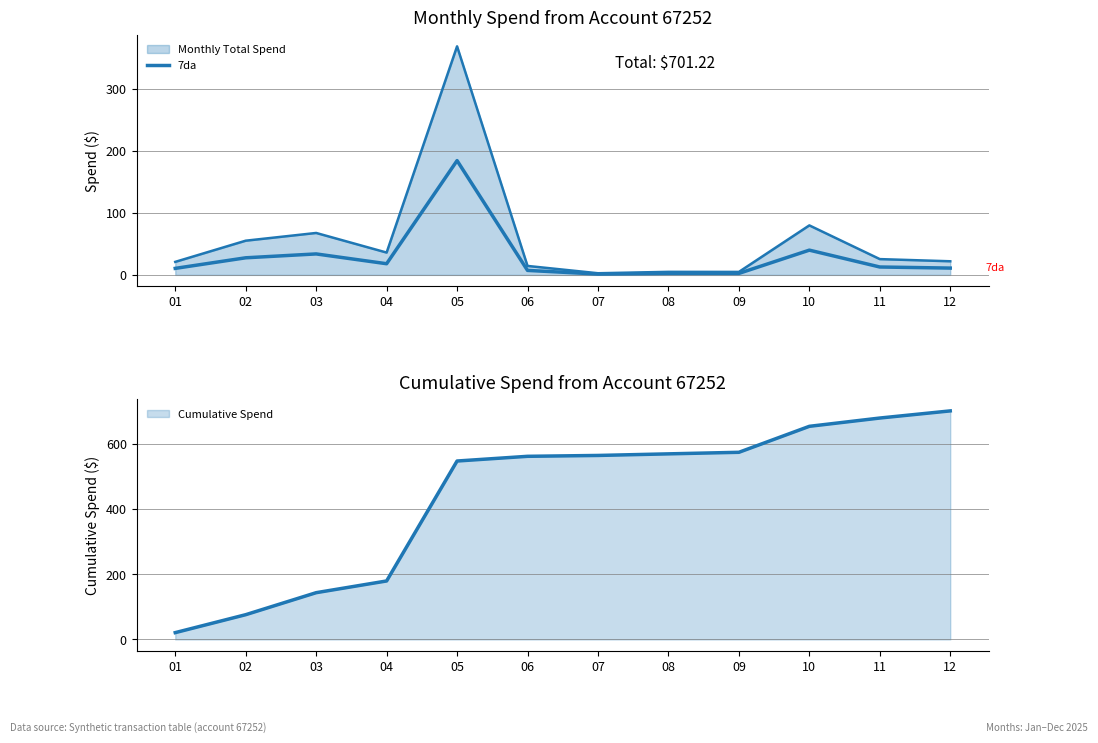

What is the average value?

29.3